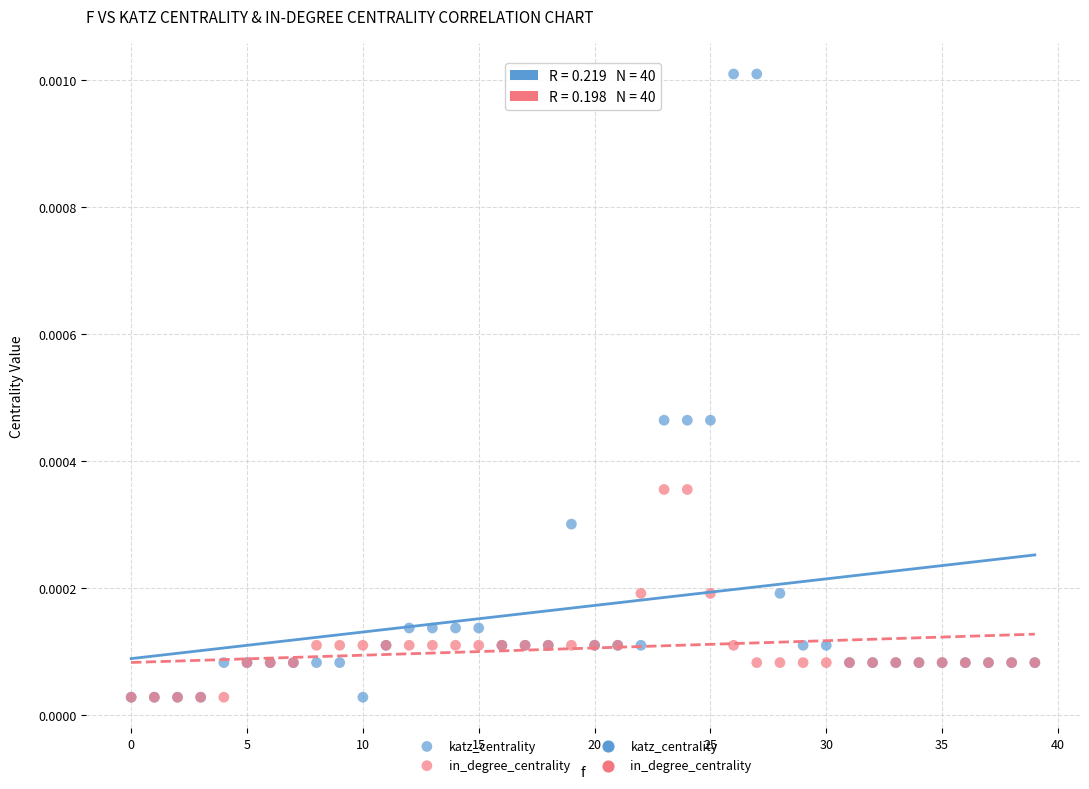

Which series contains the highest Y value?

katz_centrality